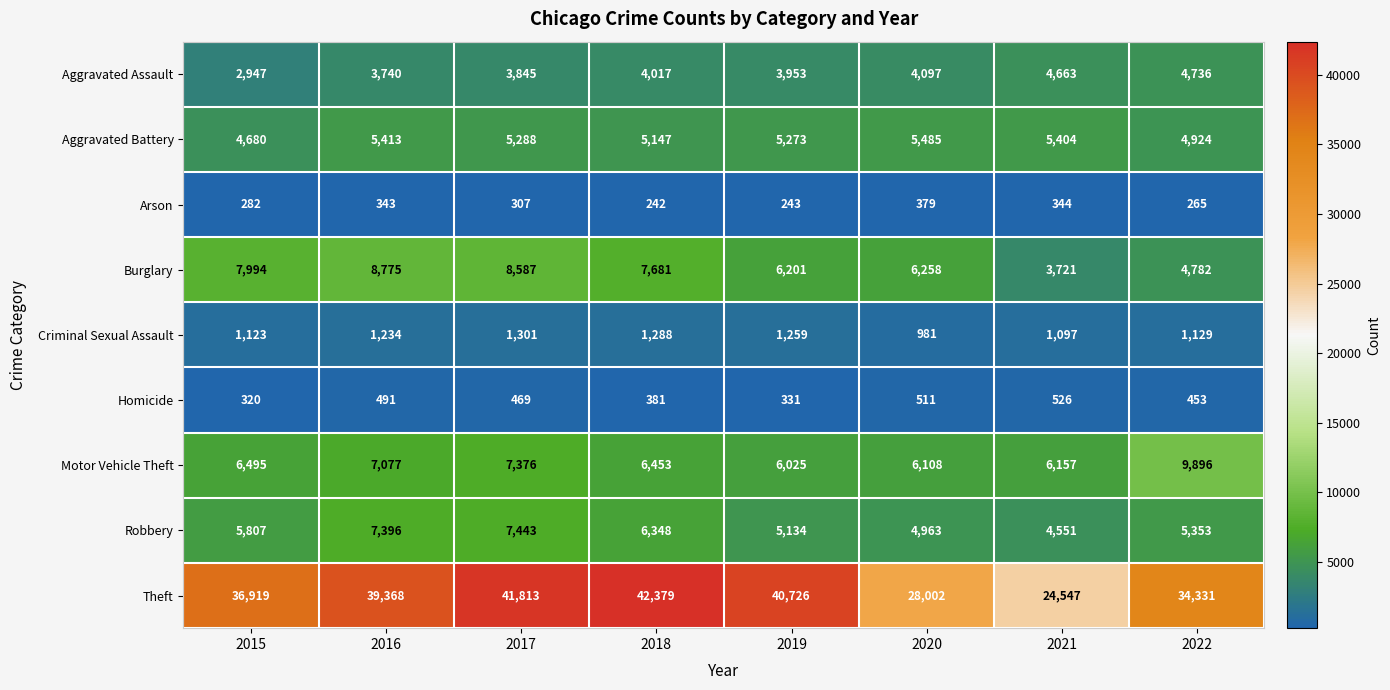

The Criminal Sexual Assault series shows 1409 at 2020. True or false?

False